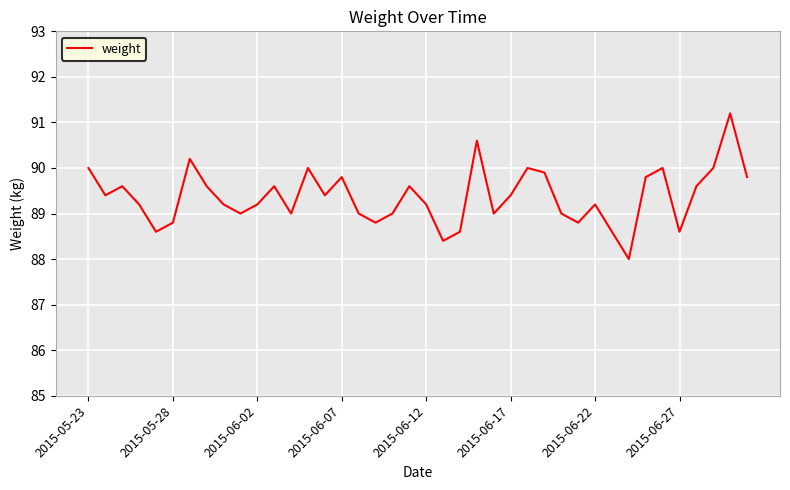

Does the chart display data point markers on the line(s)?

No